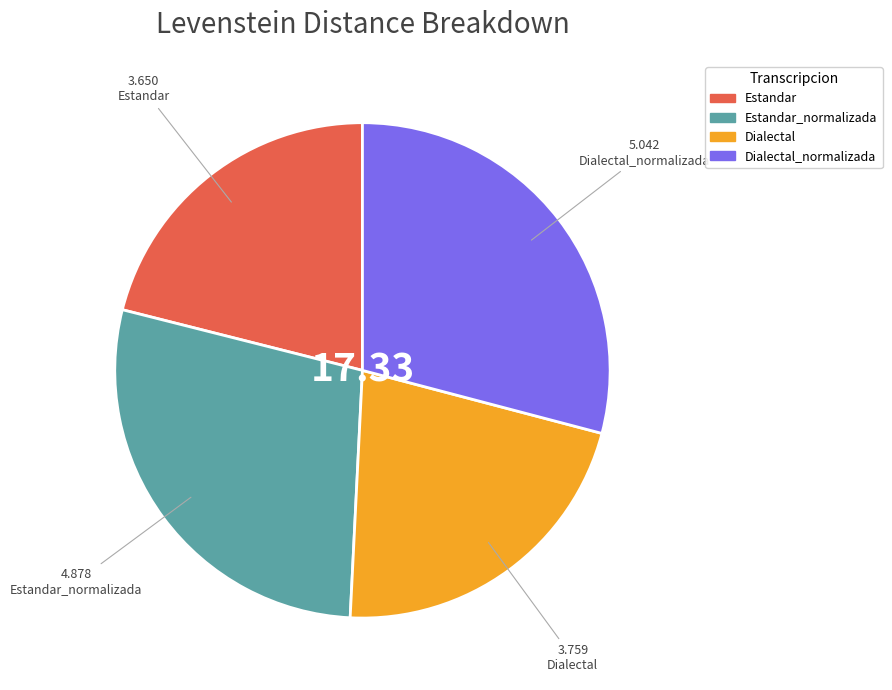

Is there a majority slice in this chart?

No